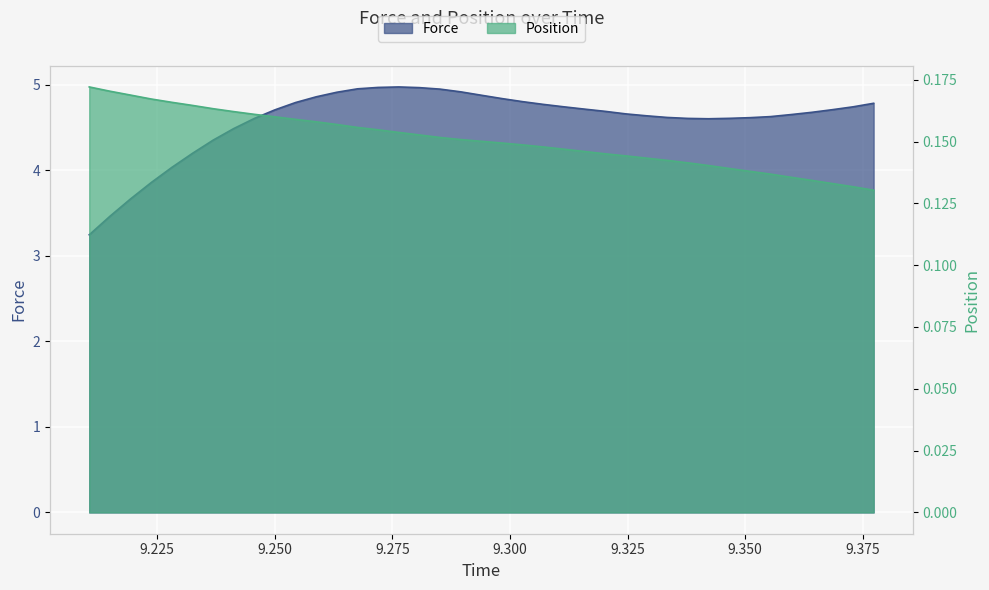

Reading left to right, extract all data points from this chart.

Force: 3.2	3.5	3.7	3.9	4.0	4.2	4.3	4.5	4.6	4.7	4.8	4.9	4.9	4.9	5.0	5.0	5.0	4.9	4.9	4.9	4.8	4.8	4.8	4.7	4.7	4.7	4.7	4.6	4.6	4.6	4.6	4.6	4.6	4.6	4.6	4.7	4.7	4.7	4.8
Position: 0.2	0.2	0.2	0.2	0.2	0.2	0.2	0.2	0.2	0.2	0.2	0.2	0.2	0.2	0.2	0.2	0.2	0.2	0.2	0.2	0.1	0.1	0.1	0.1	0.1	0.1	0.1	0.1	0.1	0.1	0.1	0.1	0.1	0.1	0.1	0.1	0.1	0.1	0.1